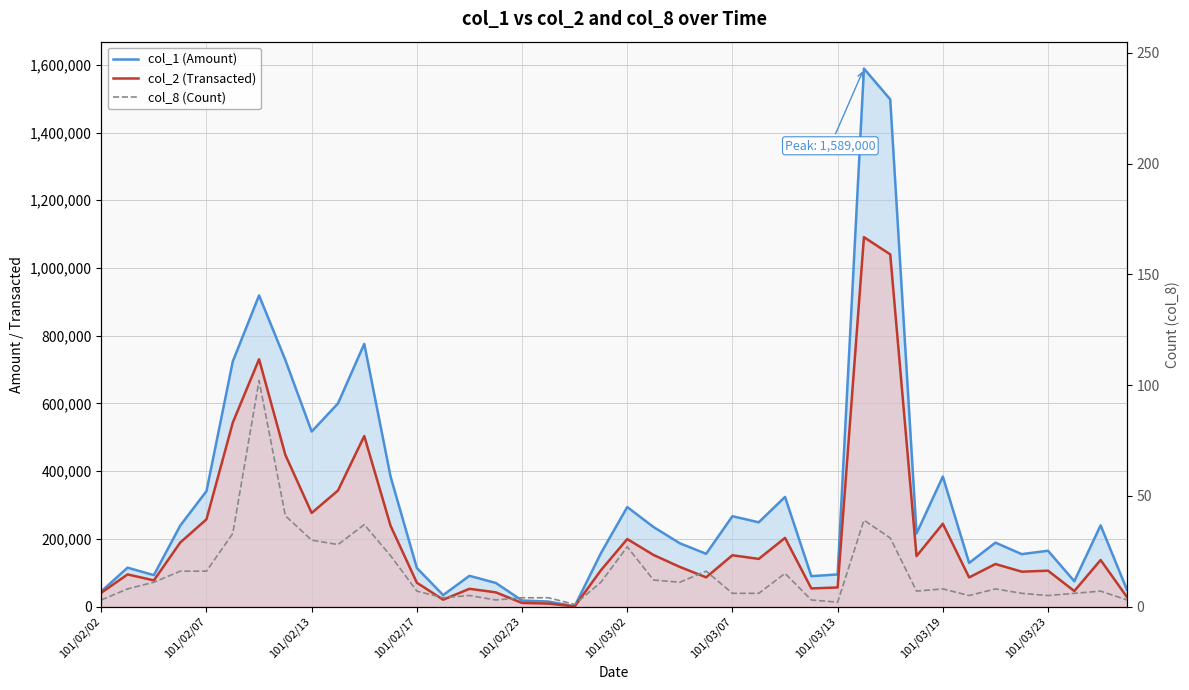

Is the value of col_2 (Transacted) at 21 greater than the value of col_1 (Amount) at 101/02/23?

No